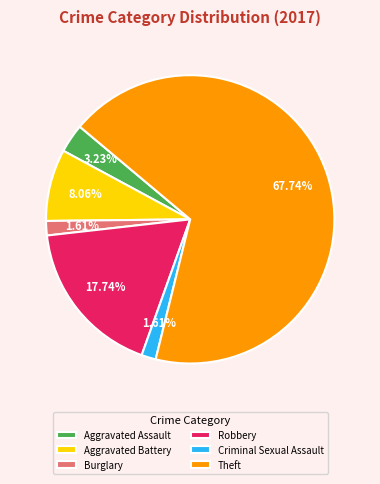

To the nearest percent, what portion does Aggravated Battery represent?

8%